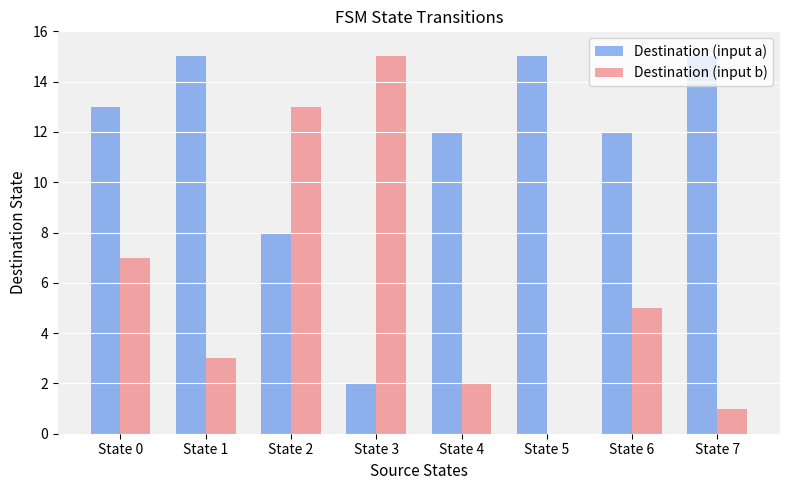

Are the bars grouped side by side (vs. stacked)?

Yes